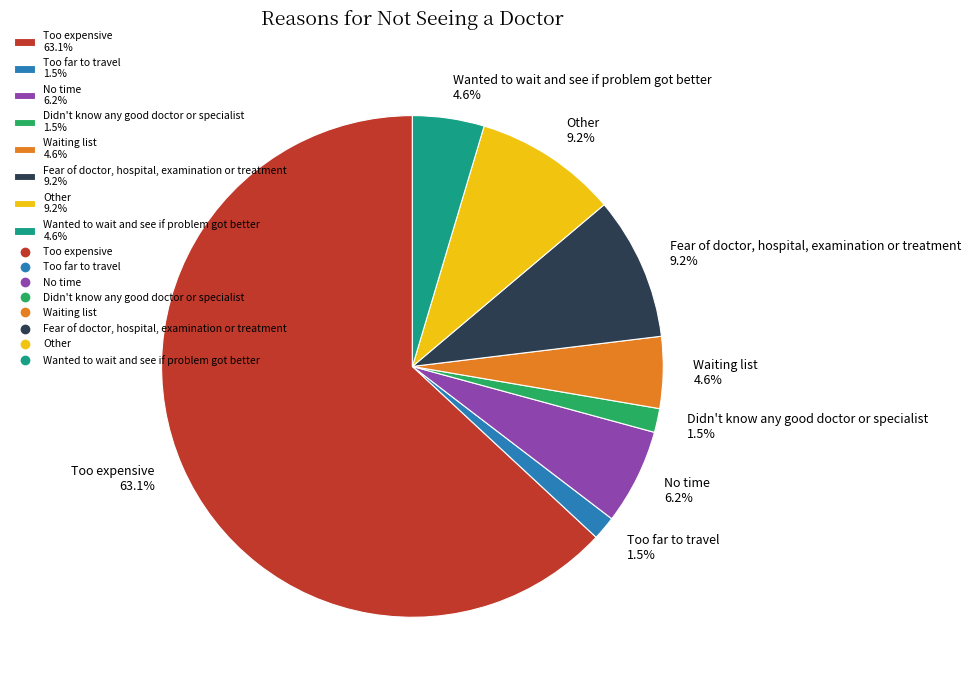

Do Fear of doctor, hospital, examination or treatment 9.2% and Wanted to wait and see if problem got better 4.6% together represent more than half of the pie?

No